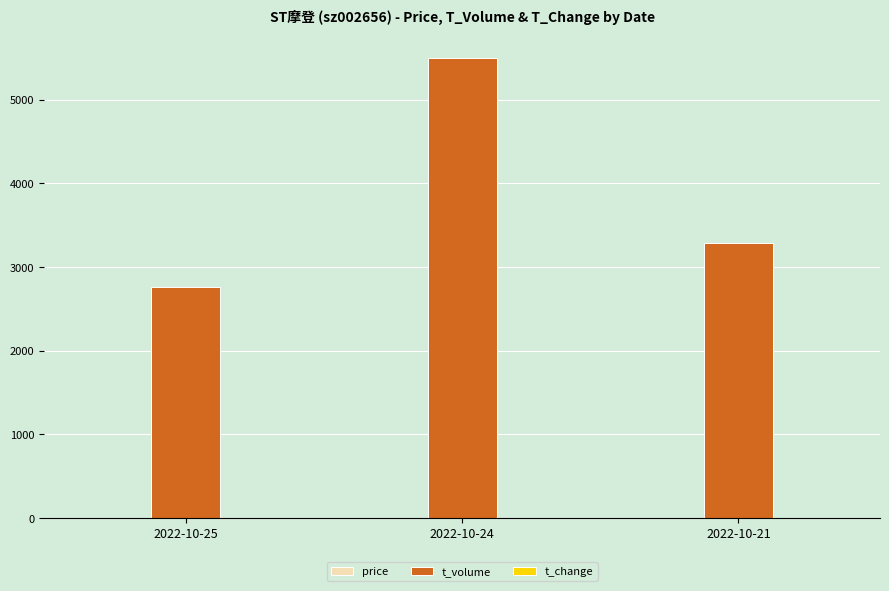

What is the sum of all t_volume values?

11545.0